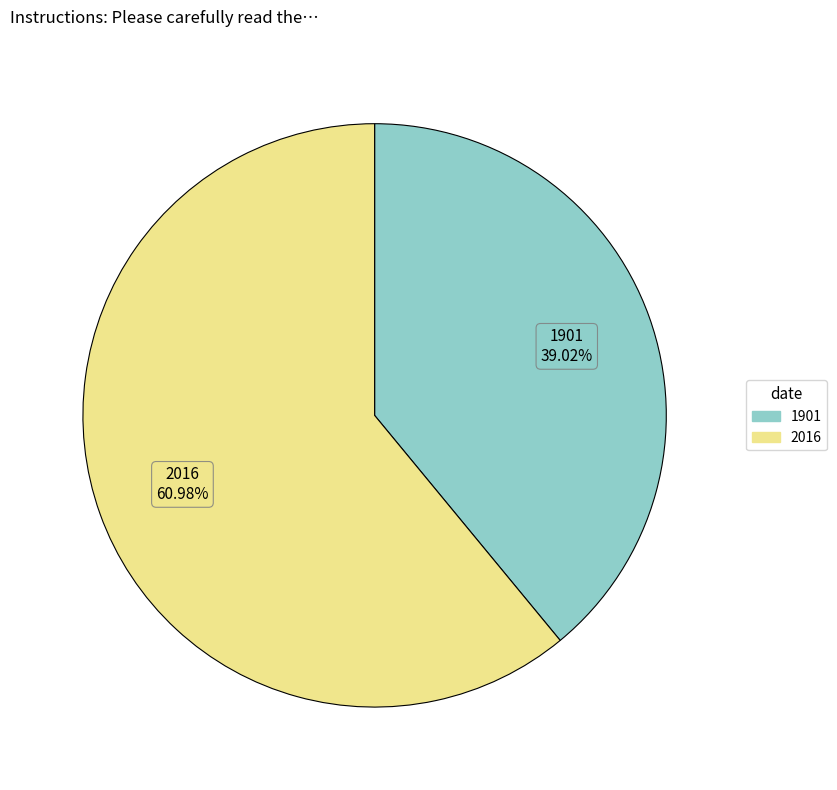

What portion of the pie excludes 2016?

39.0%